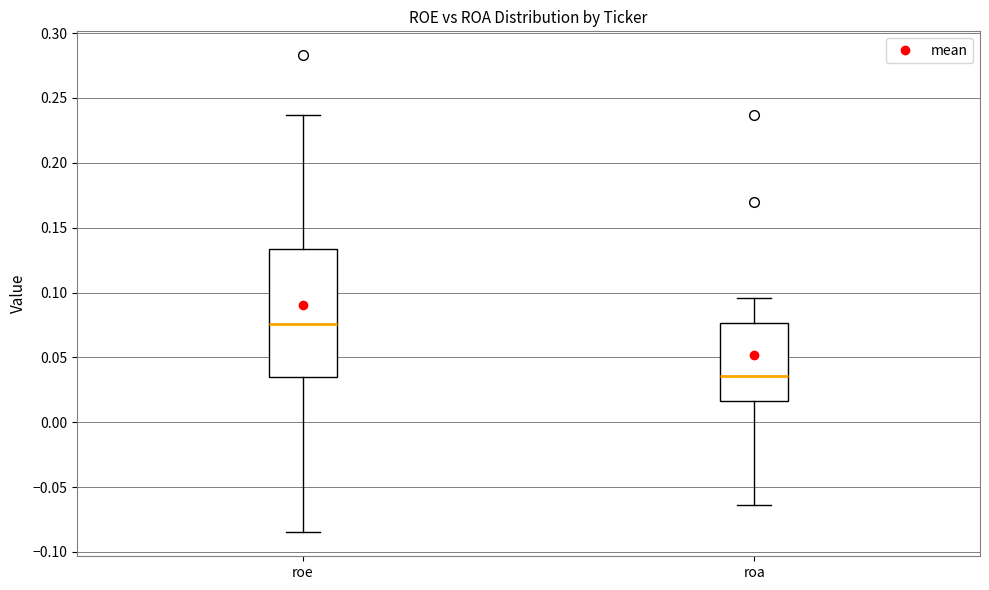

Where is the upper edge of the box for roa on the y-axis? The values are not printed on the chart, so give them approximately, as read against the axis.

0.075